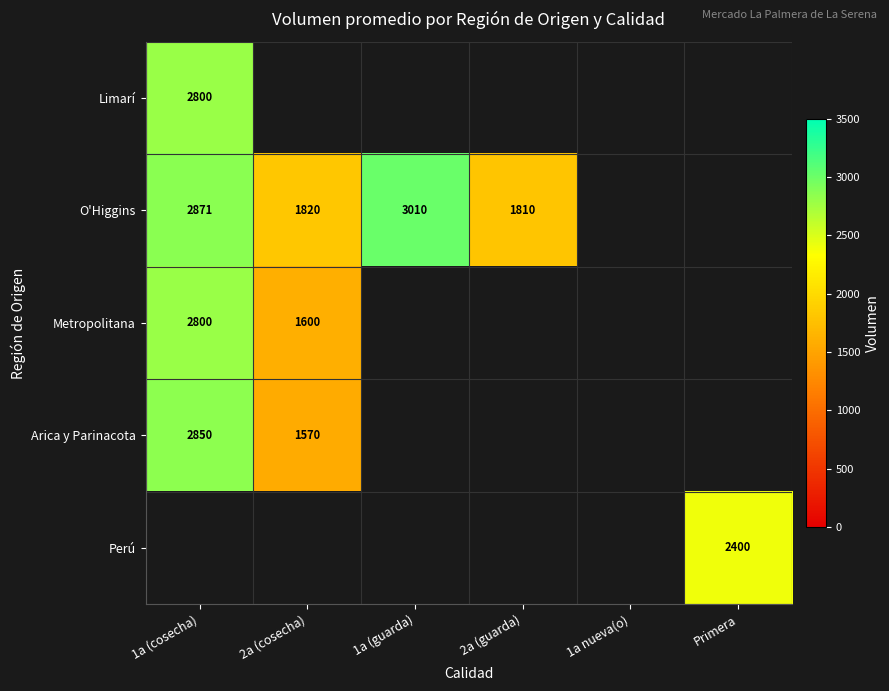

Is it true that O'Higgins equals 833 at 2a (cosecha)?

False